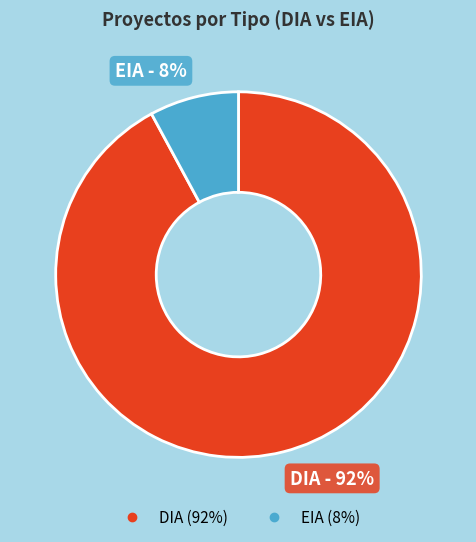

Does EIA represent more than half of the total?

No